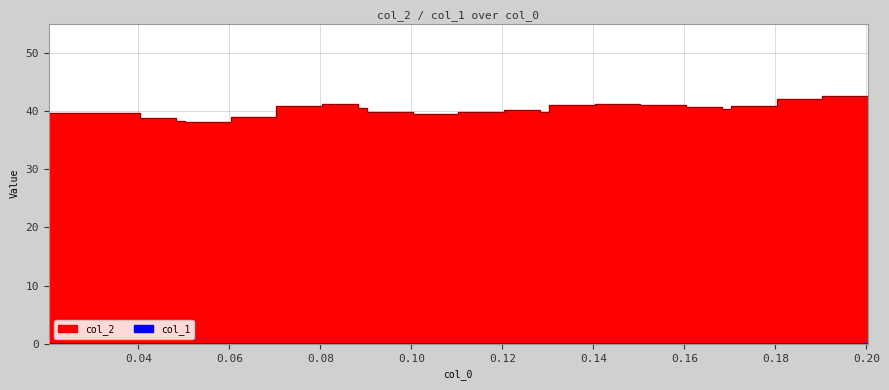

How many values are below 40?

17